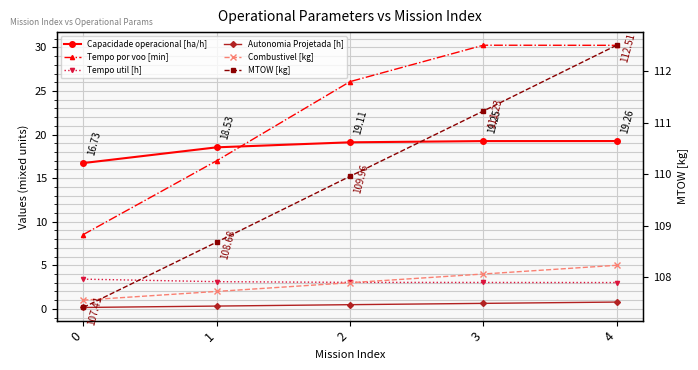

Rank the series at 0 from highest to lowest value.

MTOW [kg], Capacidade operacional [ha/h], Tempo por voo [min], Tempo util [h], Combustivel [kg], Autonomia Projetada [h]